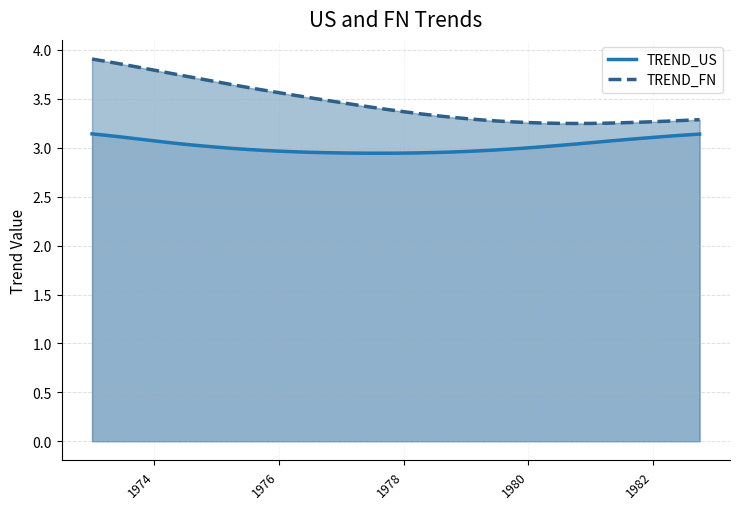

What is the smallest value displayed?

2.9